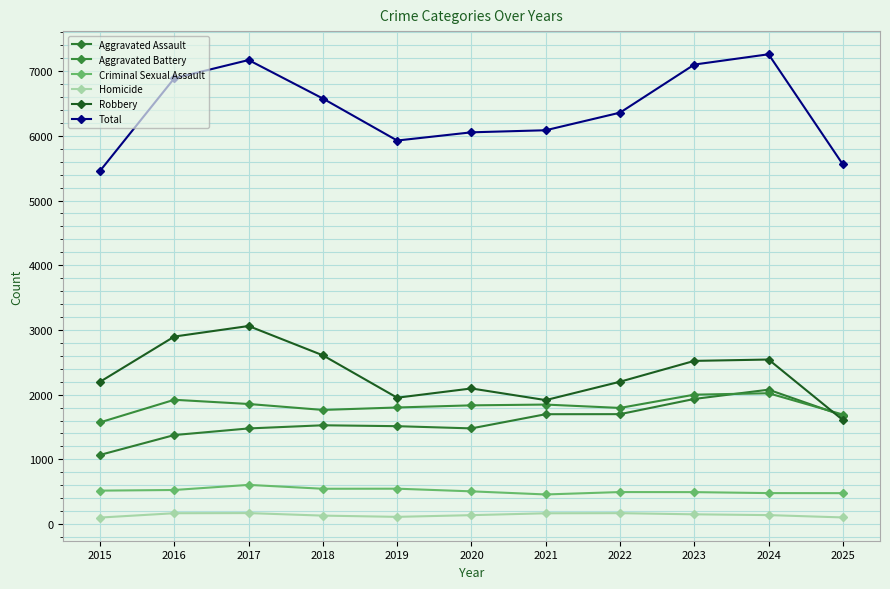

True or false: Total and Robbery intersect in this chart.

False